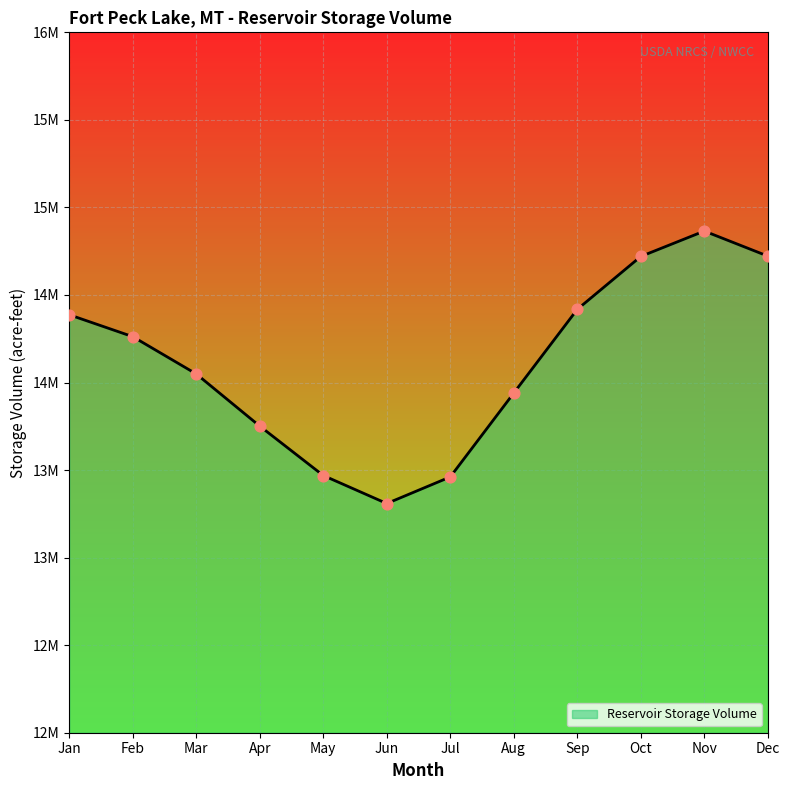

Between Oct and Feb, which is larger?

Oct